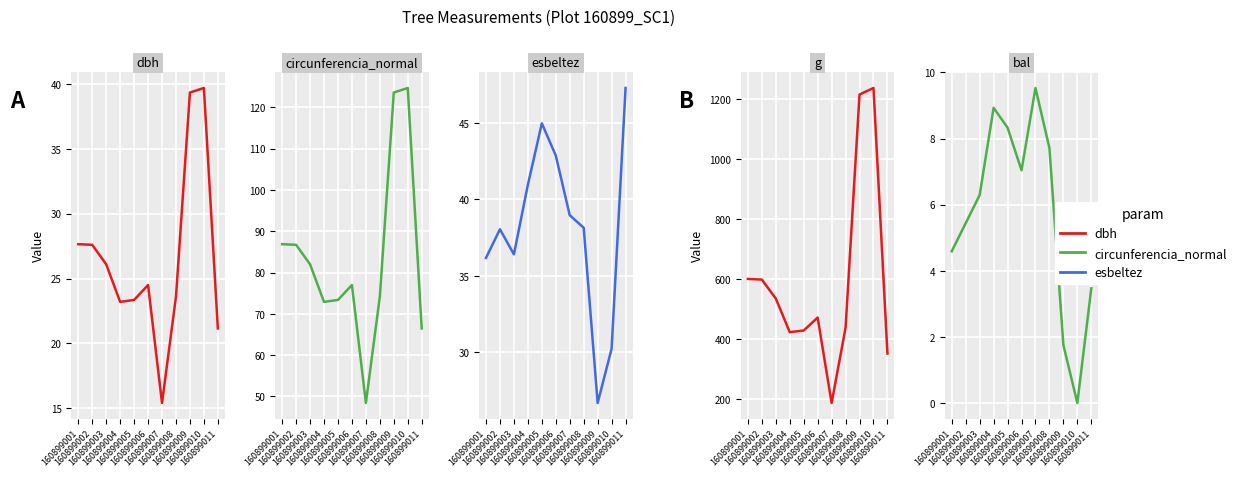

What is the sum of all esbeltez values?

420.7